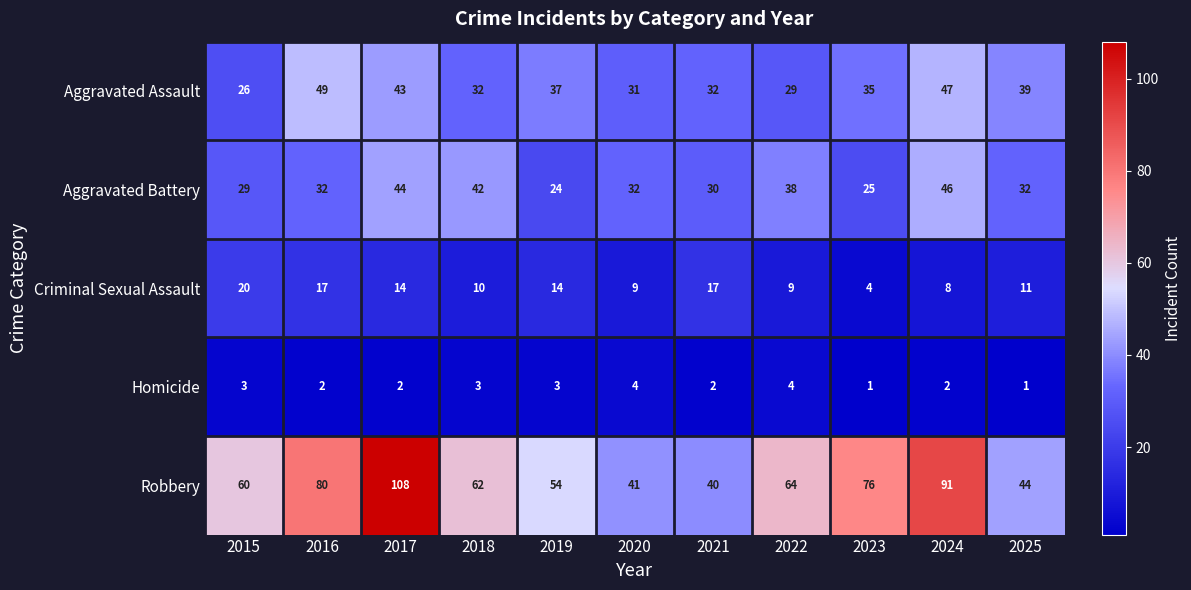

What is the sum of the Criminal Sexual Assault values at 2019 and 2024?

22